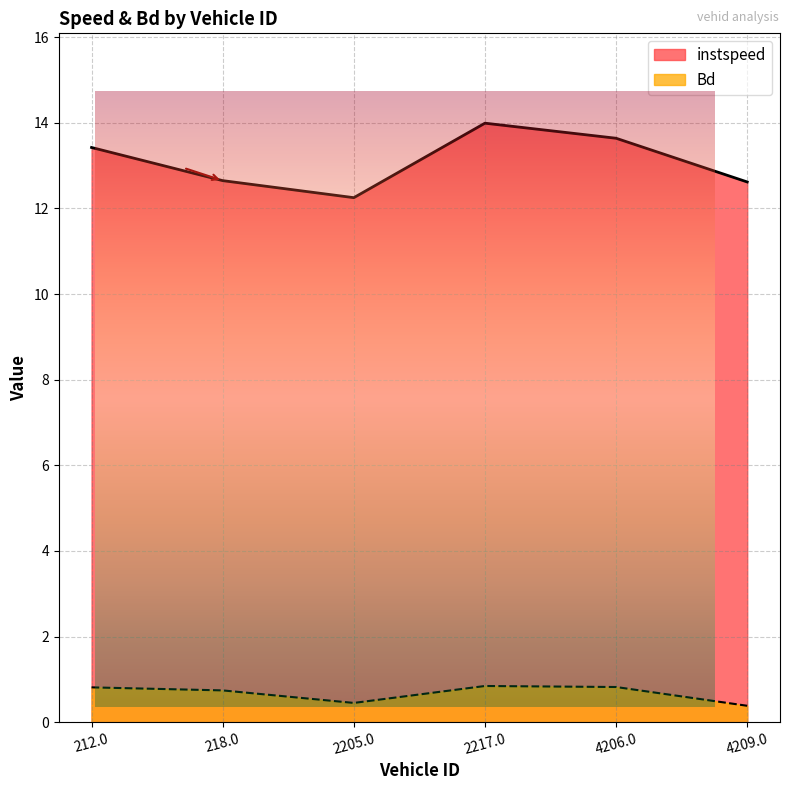

Between 2217.0 and 4206.0, which series saw the biggest shift?

instspeed